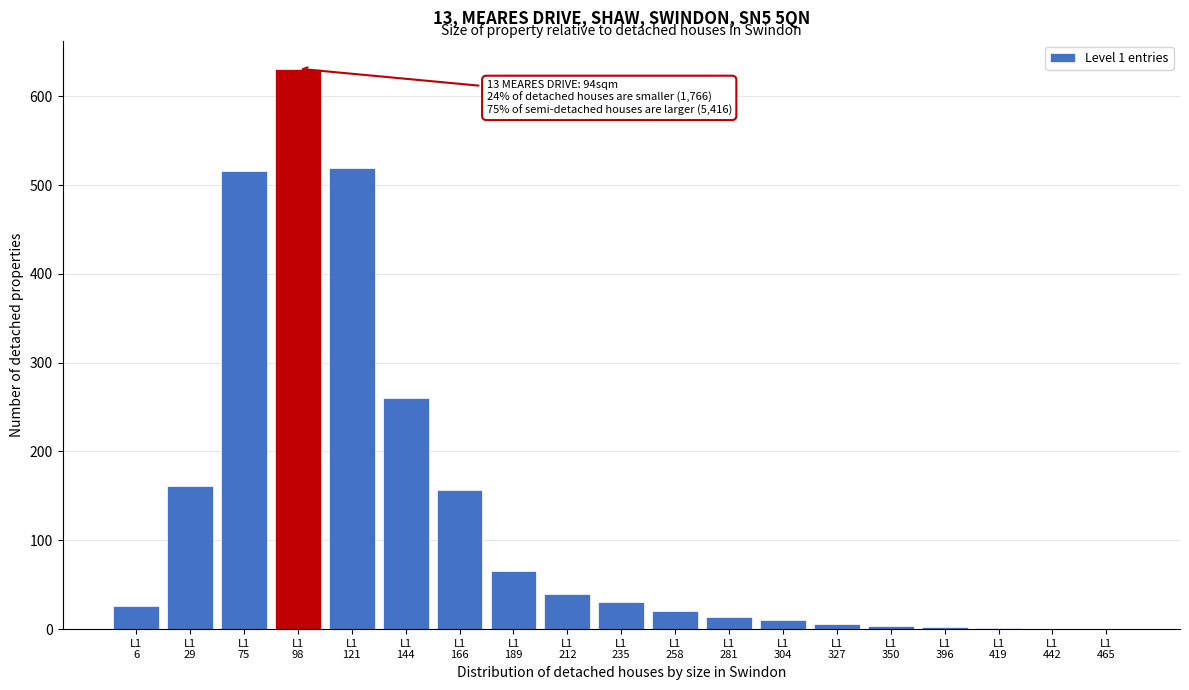

What is the sum of all values?

2462